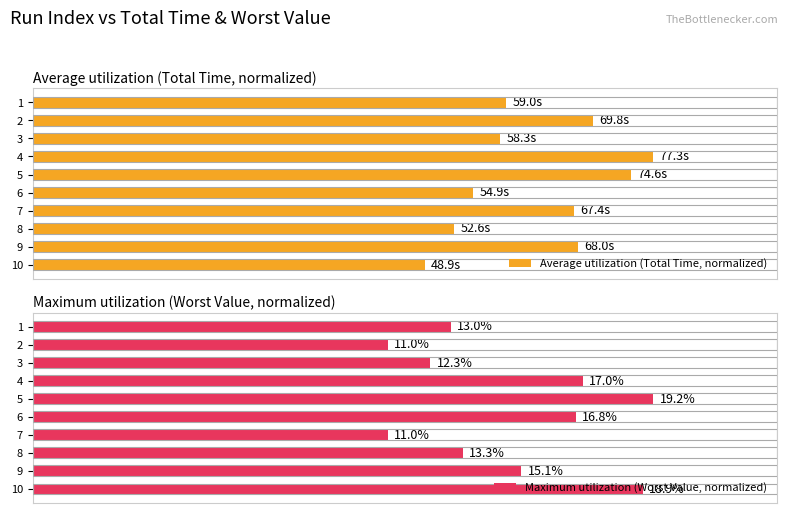

Which series changed the most between 4 and 5?

Maximum utilization (Worst Value, normalized)